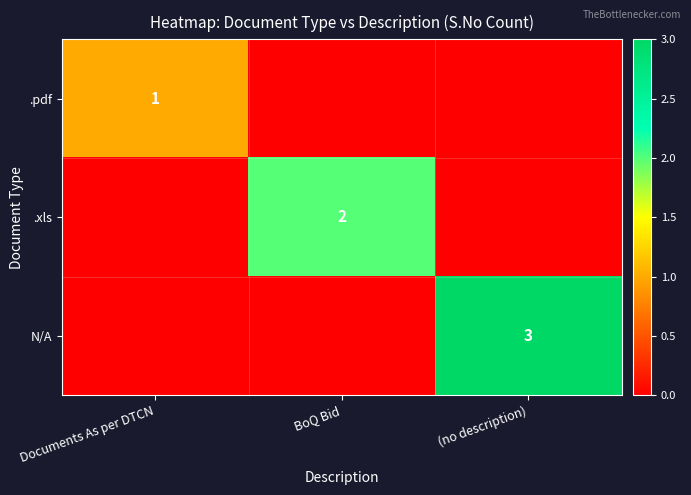

At which label does .xls reach its peak?

BoQ Bid